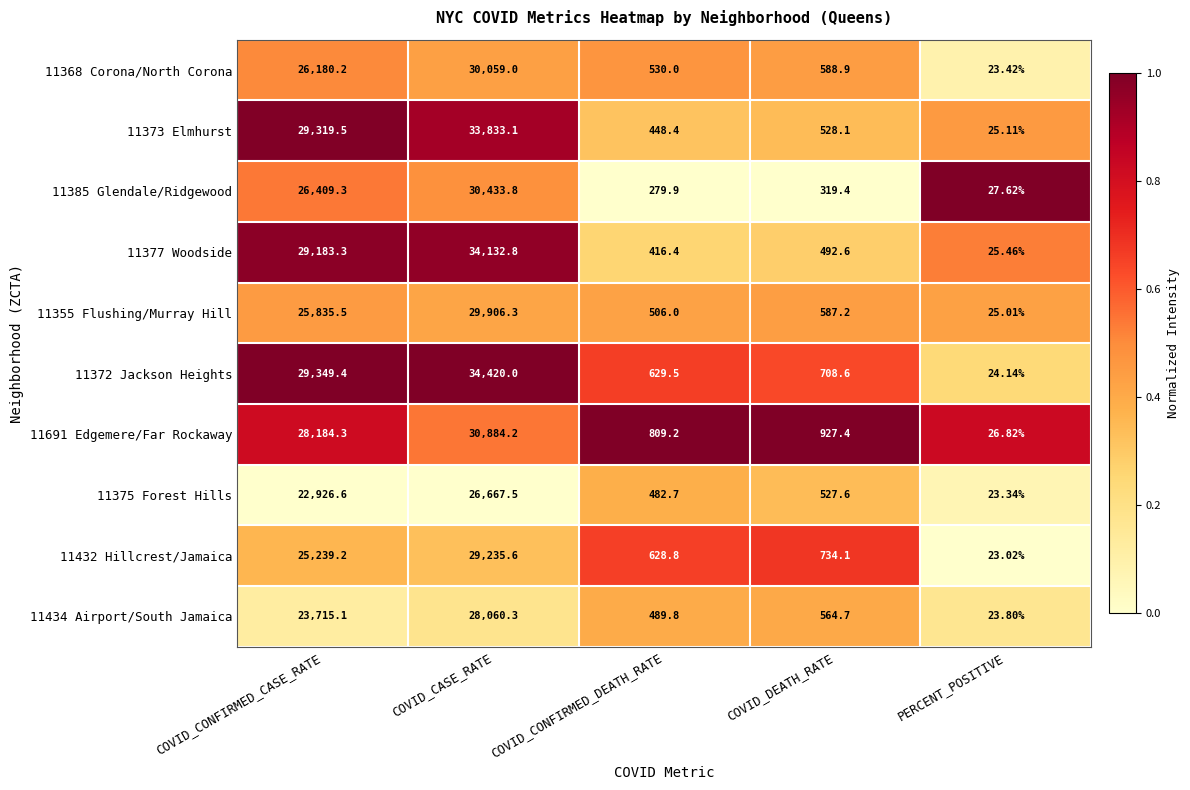

Which category has the lowest value in the 11355 Flushing/Murray Hill series?

PERCENT_POSITIVE